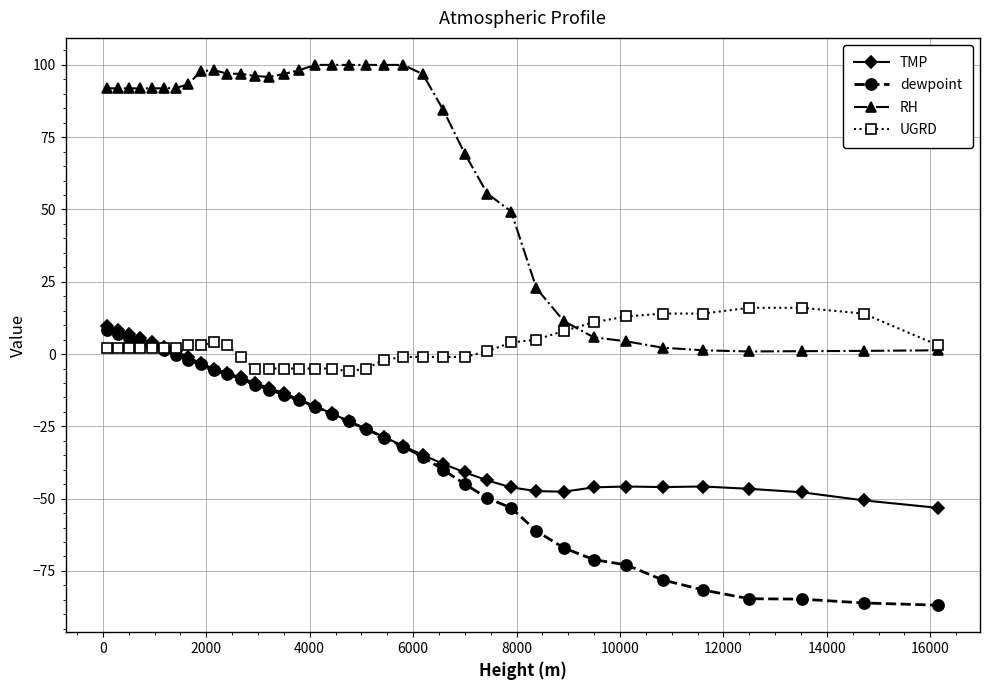

Does the chart display data point markers on the line(s)?

Yes